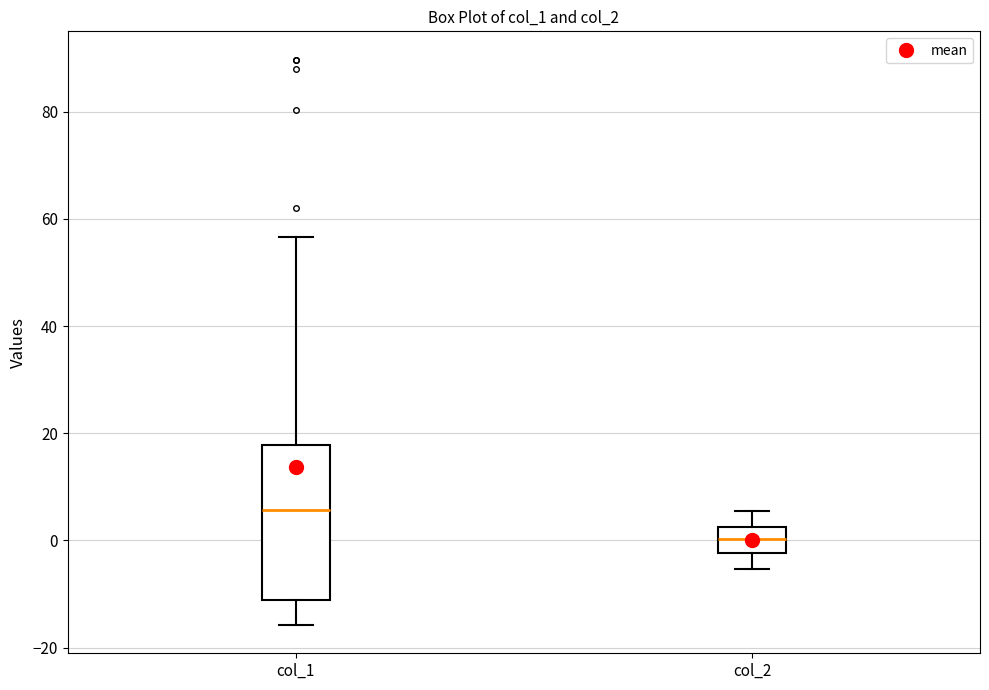

Which box is the tallest, from its lower edge to its upper edge?

col_1